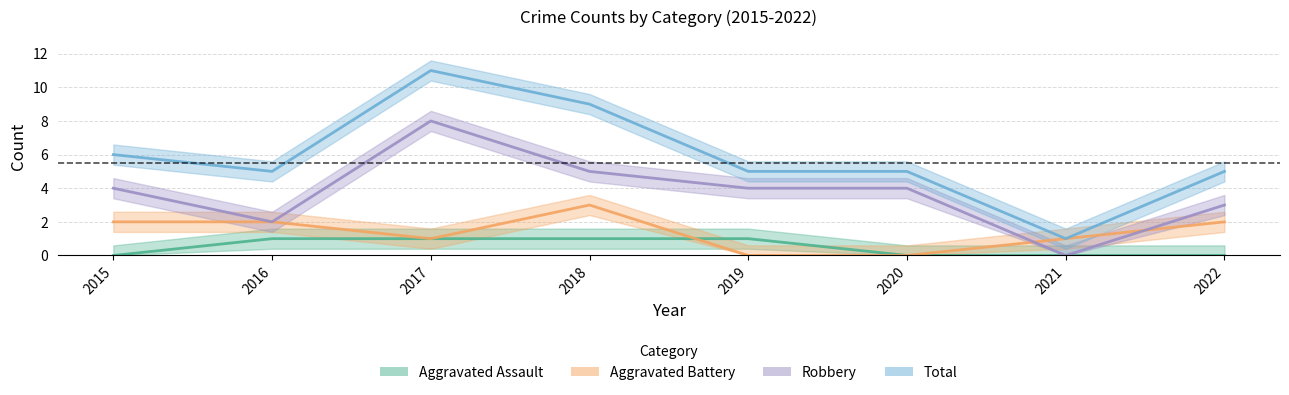

Is it true that Robbery equals 8 at 2017?

True